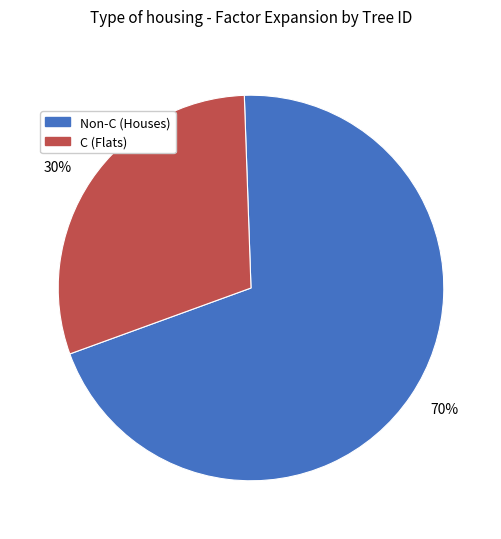

Approximately how many times larger is the value at 30% compared to 70%?

0.4